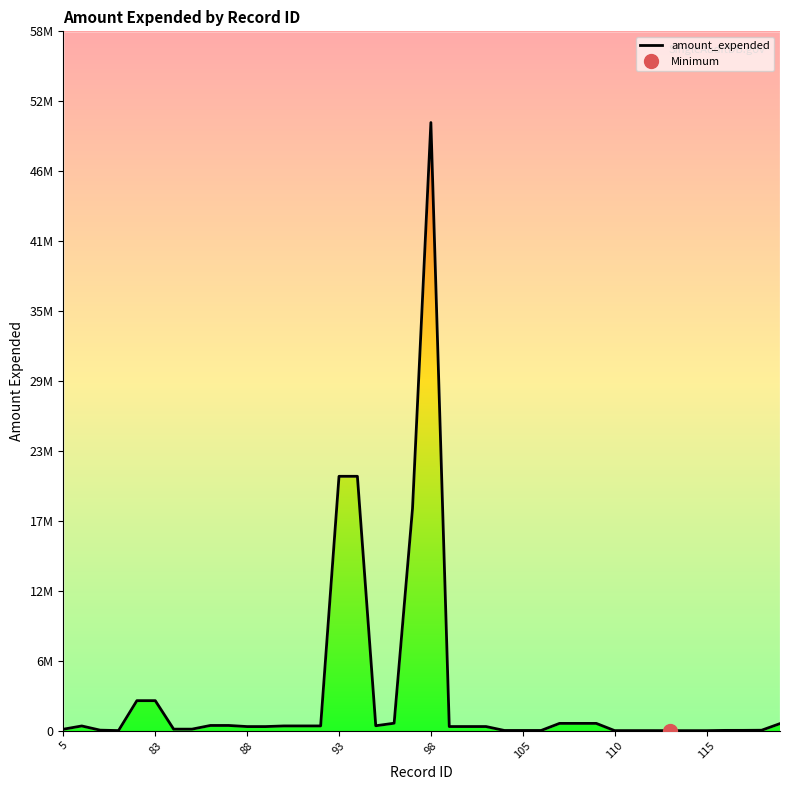

What is the difference between the values at 37 and 26?

9691.0